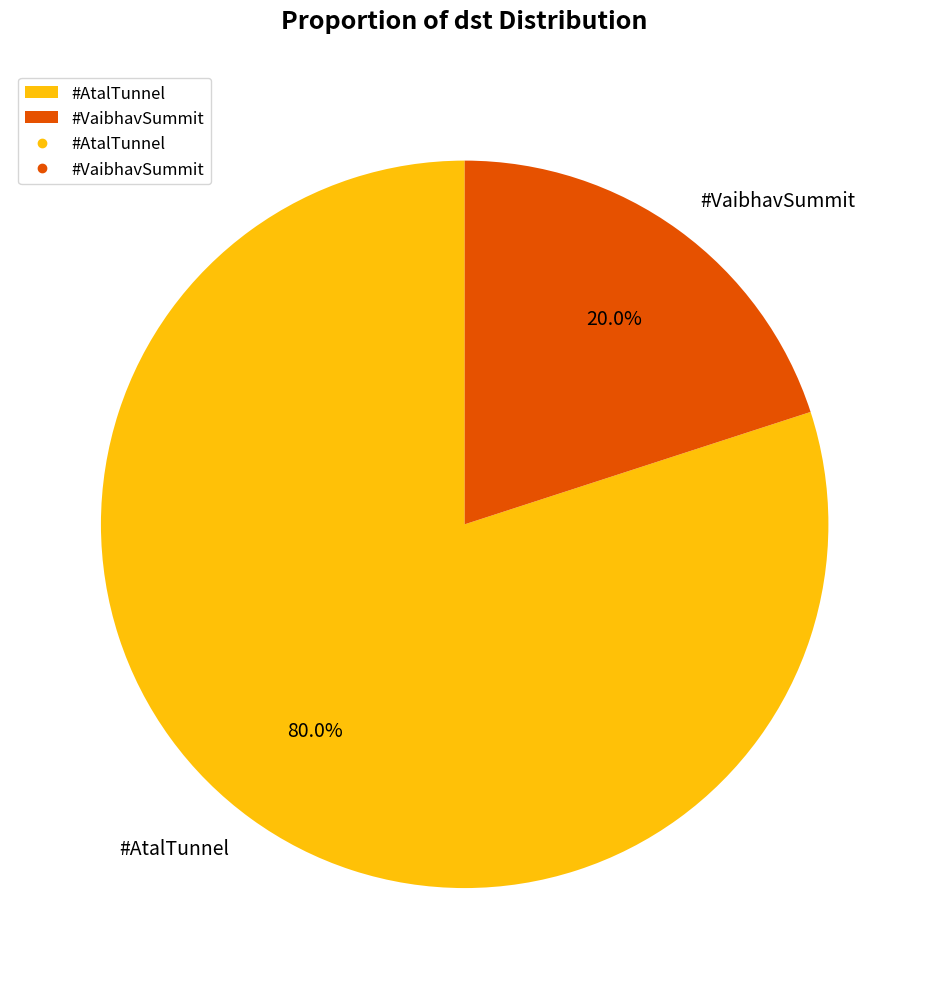

Which slice is the largest?

#AtalTunnel